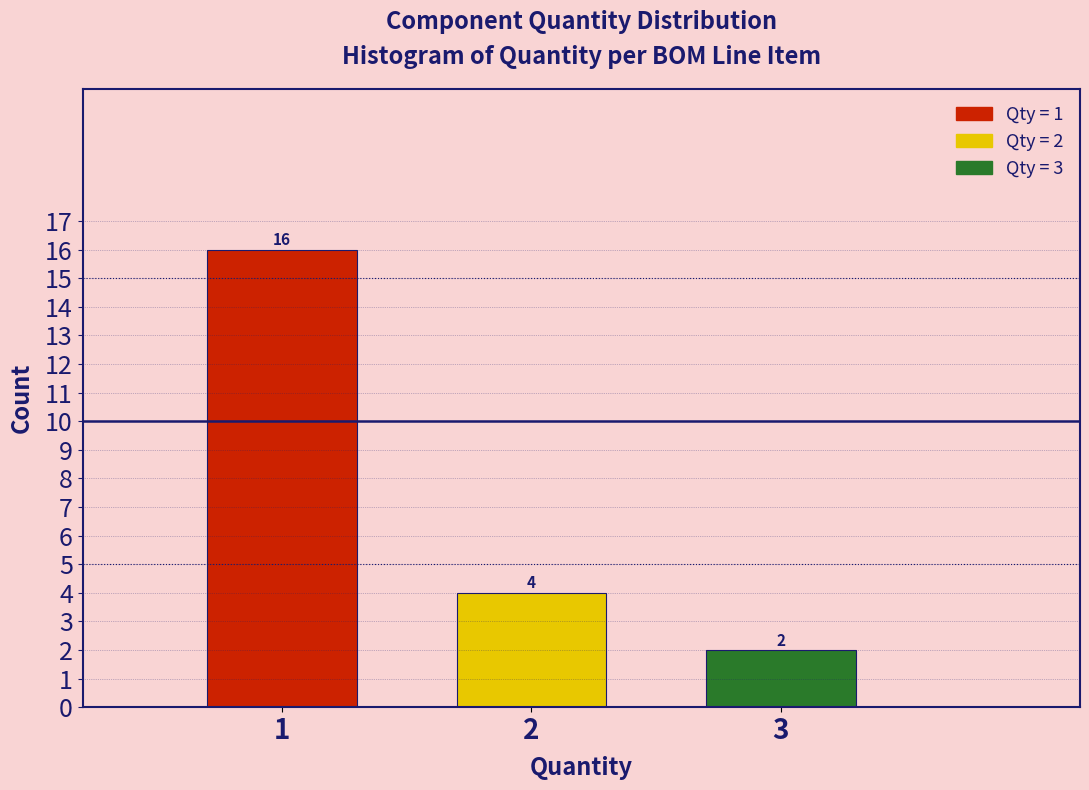

Reading left to right, what are all the values shown in this chart?

1=16	2=4	3=2